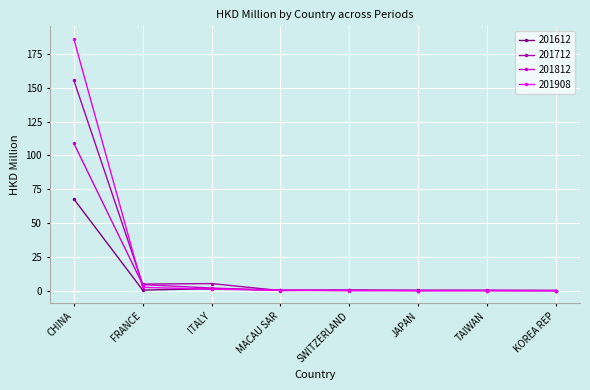

Where is 201812 nearest to the value 54?

FRANCE